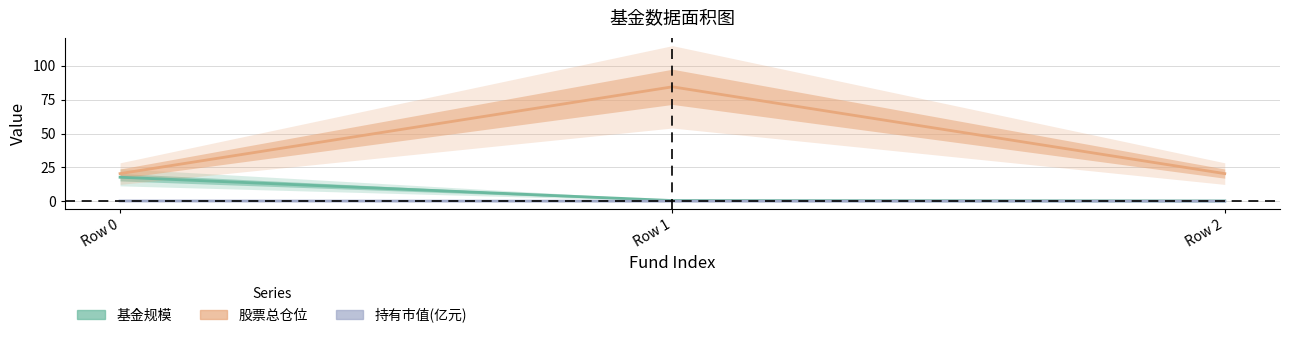

Is it true that 股票总仓位 equals 84.5 at Row 1?

True